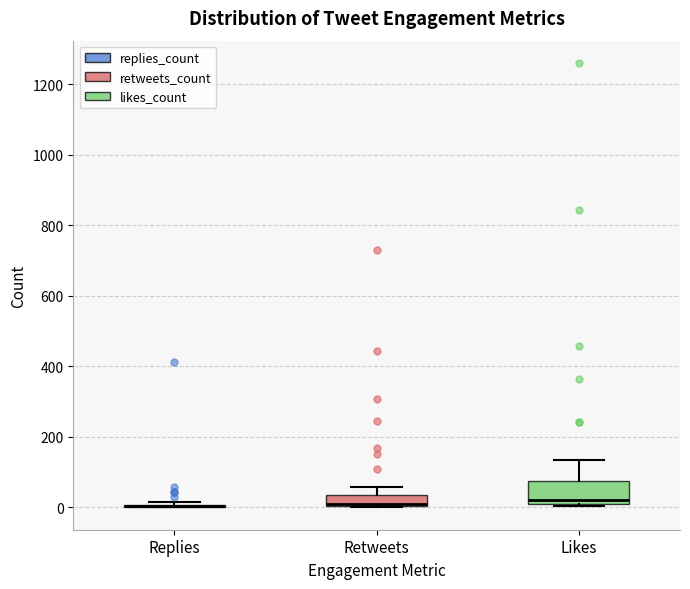

Reading left to right, transcribe this box plot: for each box, give where its median line is, the range the box spans, and where its two whiskers end, as read against the y-axis. The values are not printed on the chart, so give them approximately, as read against the axis.

Replies: box collapsed to a line at 0, whiskers 0 to 20
Retweets: median 0 (drawn on the box's lower edge), box 0 to 40, whiskers 0 to 60
Likes: median 20 (just above the box's lower edge), box 20 to 80, whiskers 0 to 140